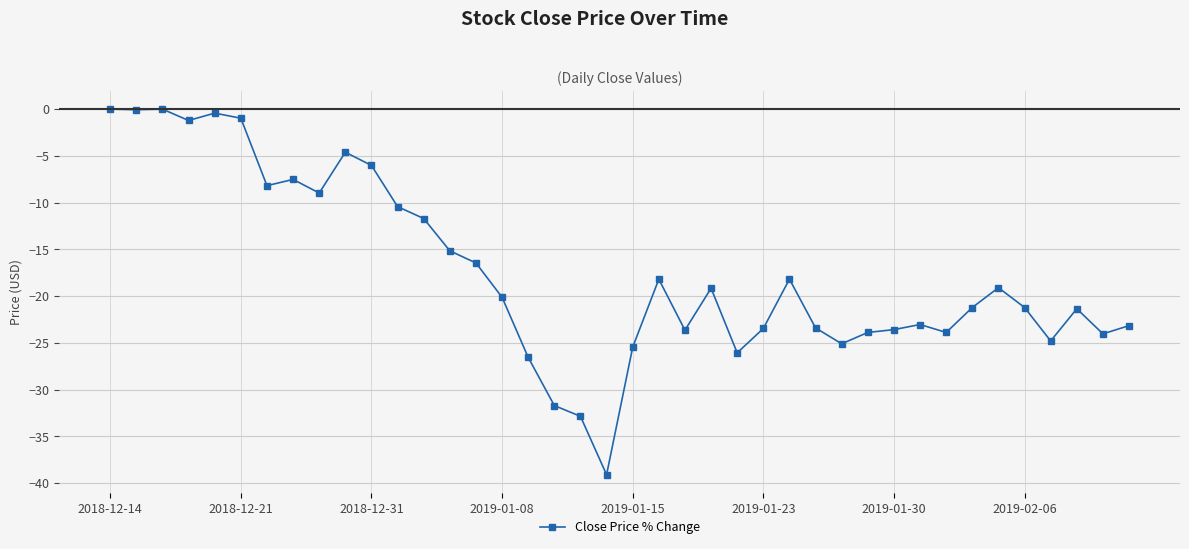

Does the chart display data point markers on the line(s)?

Yes